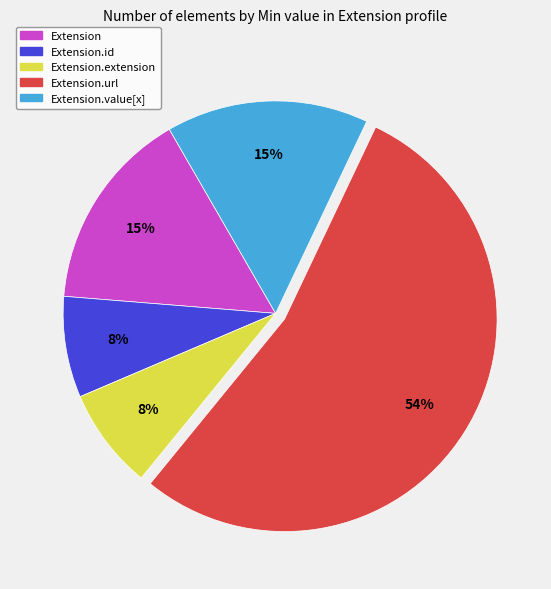

To the nearest percent, what is the difference between the largest and smallest slice percentages?

46%